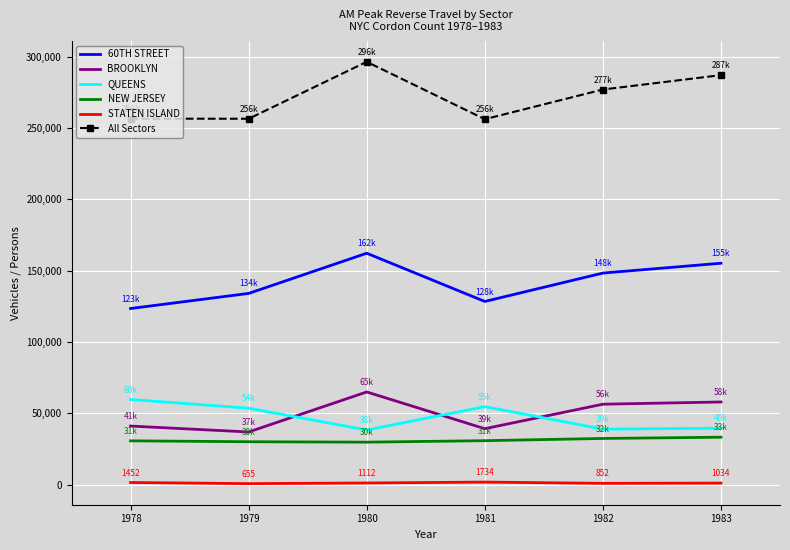

At how many categories does at least one series exceed 209300?

6